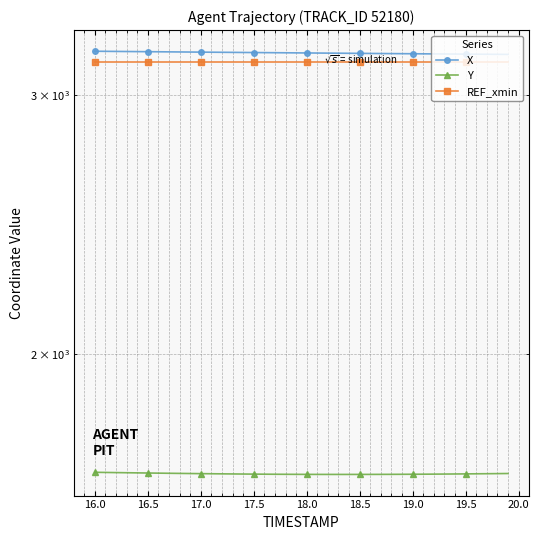

Which series has the largest range (max minus min)?

X